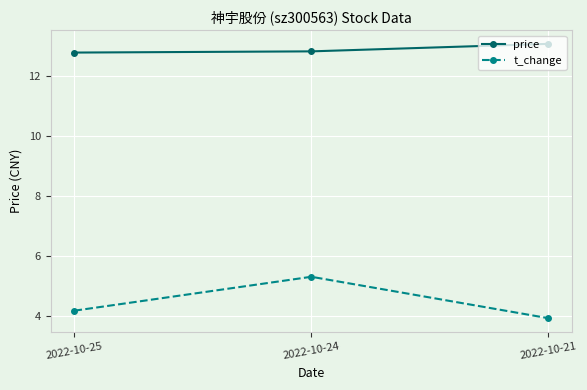

Which series has the widest spread of values?

t_change